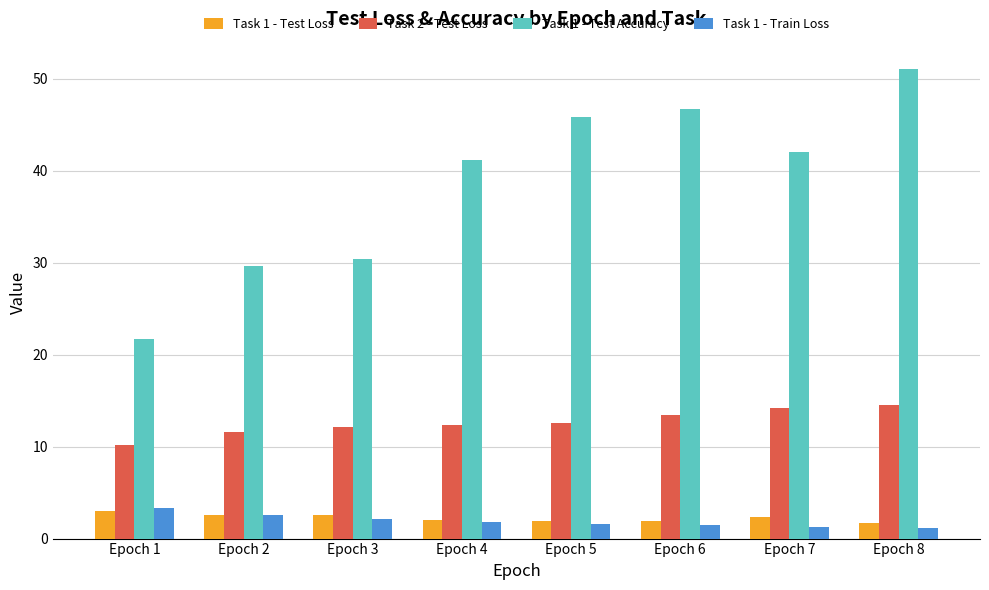

Is the value of Task 1 - Train Loss at Epoch 2 greater than the value of Task 1 - Test Accuracy at Epoch 6?

No